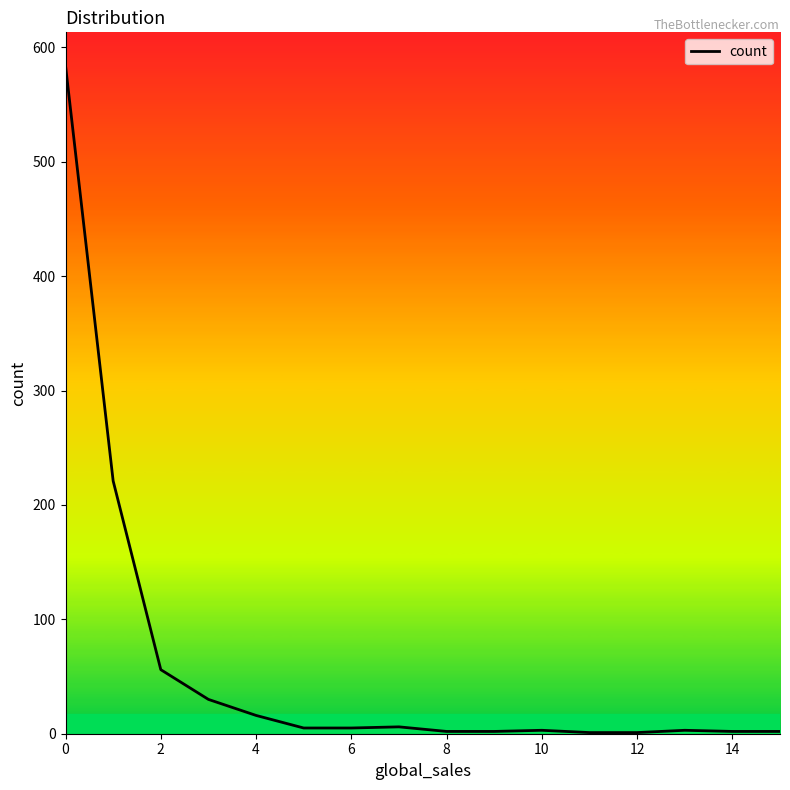

What is the difference between the second highest and minimum values?

220